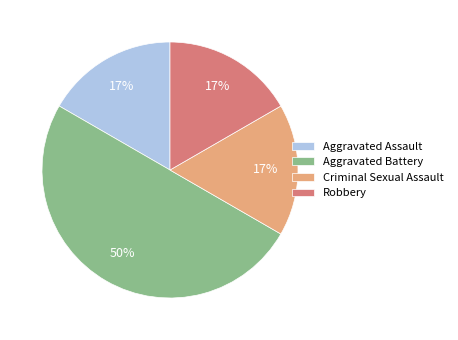

What is the ratio of the value at Robbery to the value at Criminal Sexual Assault?

1.0